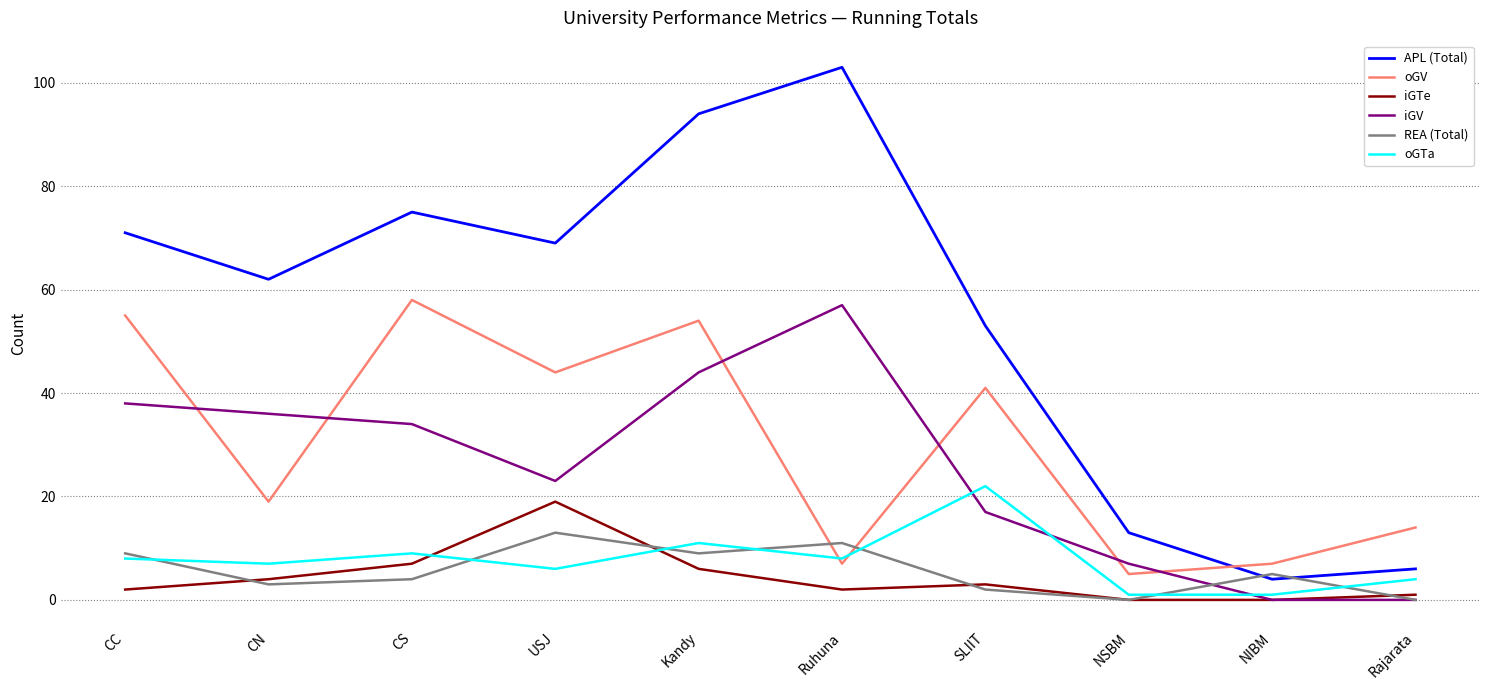

The REA (Total) series shows 6 at NSBM. True or false?

False